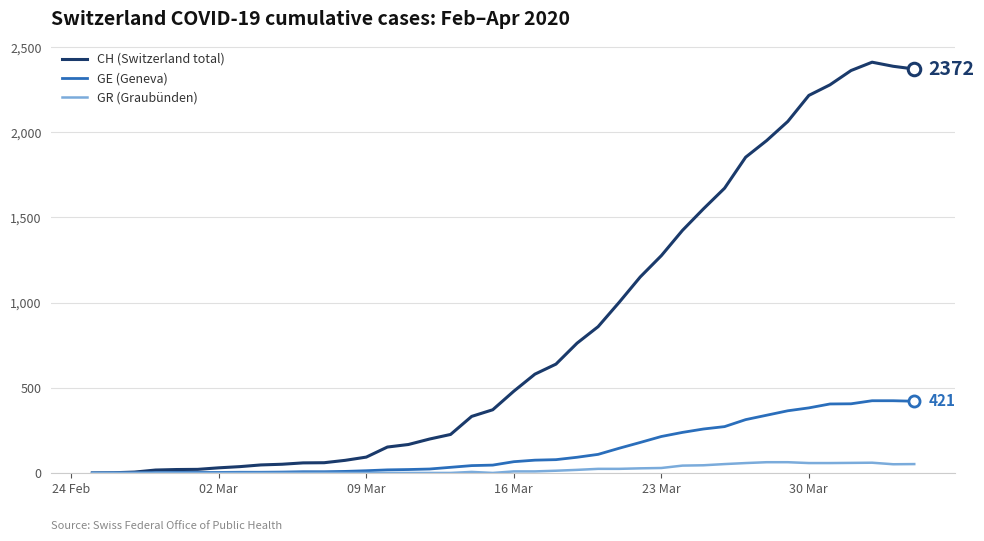

Which series has the largest range (max minus min)?

CH (Switzerland total)